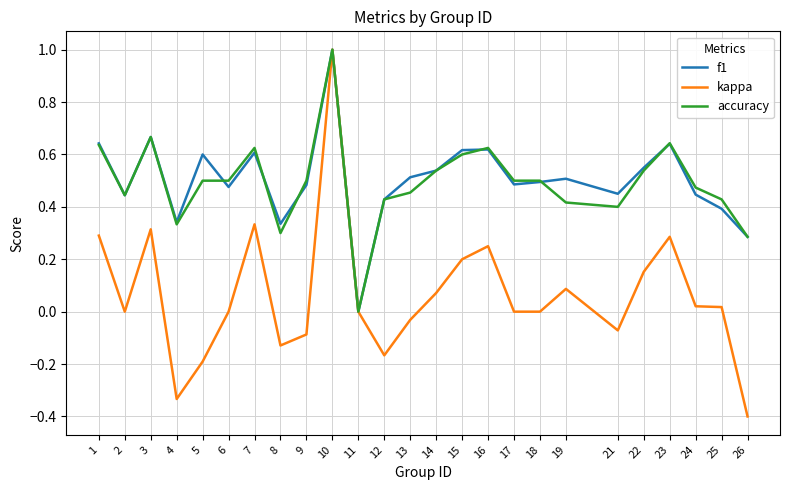

Which series changed the most between 11 and 24?

accuracy